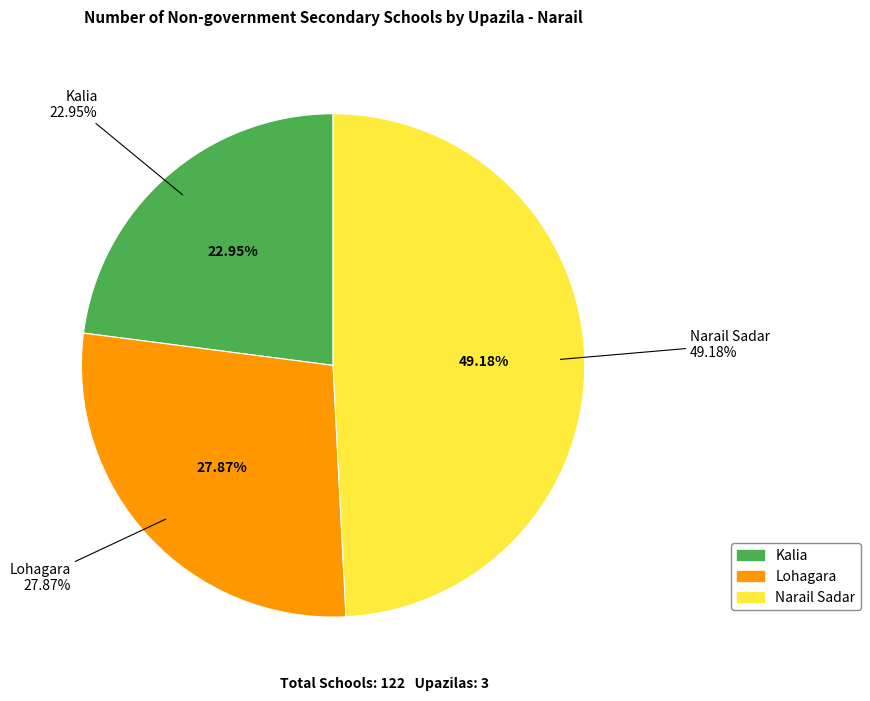

Which category has the biggest portion of the pie?

Narail Sadar